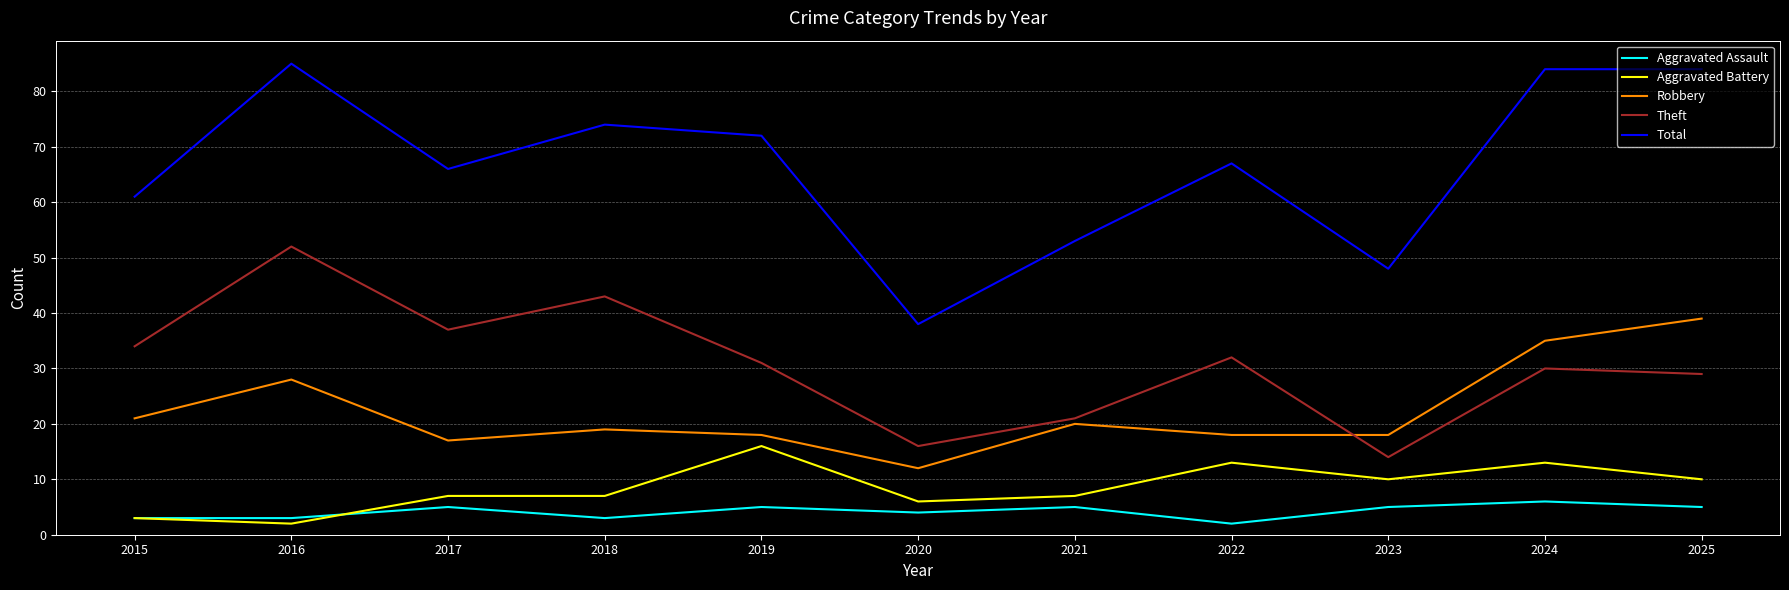

Reading left to right, transcribe all the data shown in this chart.

Aggravated Assault: 2015=3	2016=3	2017=5	2018=3	2019=5	2020=4	2021=5	2022=2	2023=5	2024=6	2025=5
Aggravated Battery: 2015=3	2016=2	2017=7	2018=7	2019=16	2020=6	2021=7	2022=13	2023=10	2024=13	2025=10
Robbery: 2015=21	2016=28	2017=17	2018=19	2019=18	2020=12	2021=20	2022=18	2023=18	2024=35	2025=39
Theft: 2015=34	2016=52	2017=37	2018=43	2019=31	2020=16	2021=21	2022=32	2023=14	2024=30	2025=29
Total: 2015=61	2016=85	2017=66	2018=74	2019=72	2020=38	2021=53	2022=67	2023=48	2024=84	2025=84